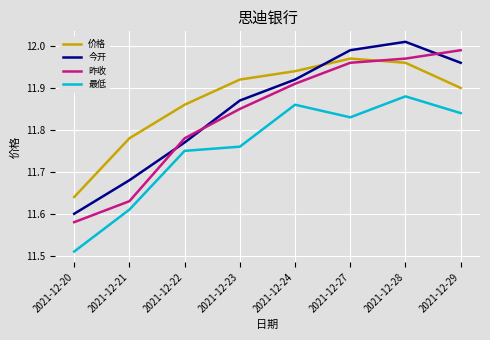

Is the value of 价格 at 2021-12-24 greater than the value of 今开 at 2021-12-24?

Yes